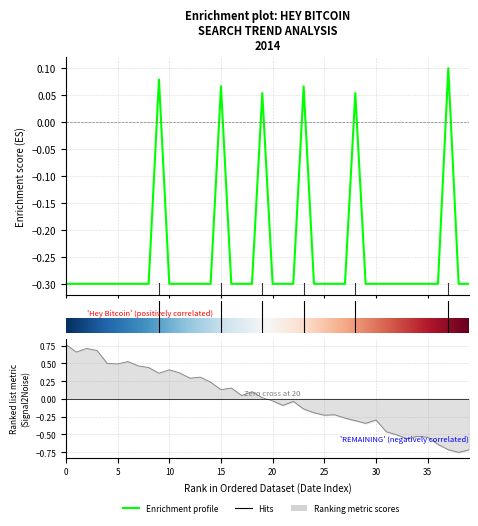

At which label is the value closest to 0?

2014/01/20